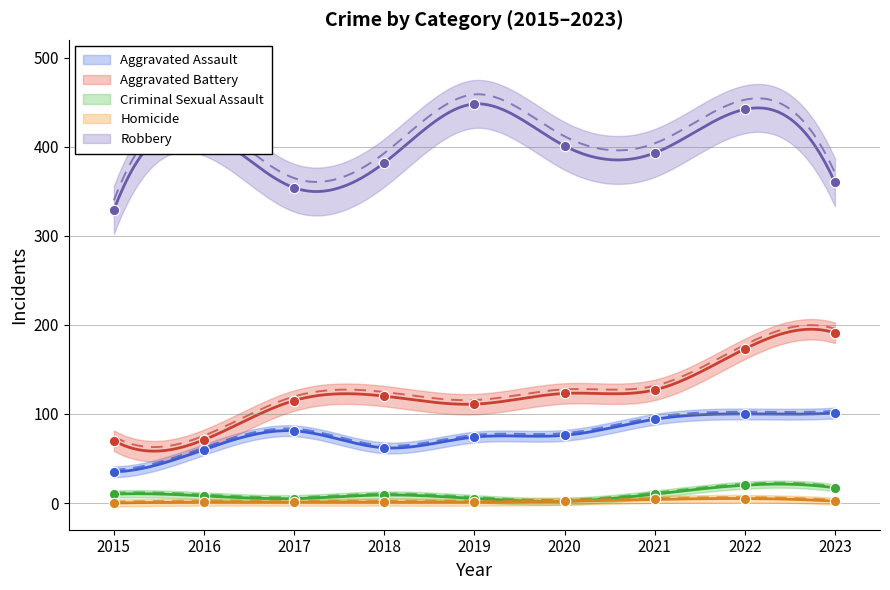

Which series has the largest total across all categories?

Robbery